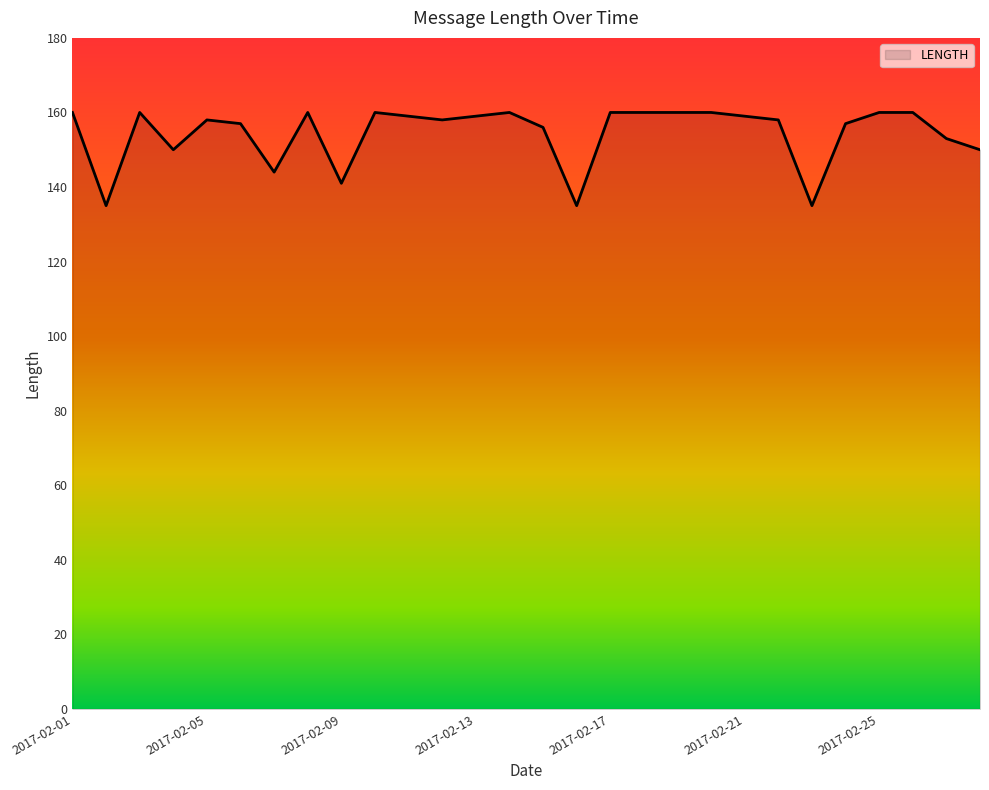

Reading right to left, what are all the values shown in this chart?

150	153	160	160	157	135	158	159	160	160	160	160	135	156	160	159	158	159	160	141	160	144	157	158	150	160	135	160